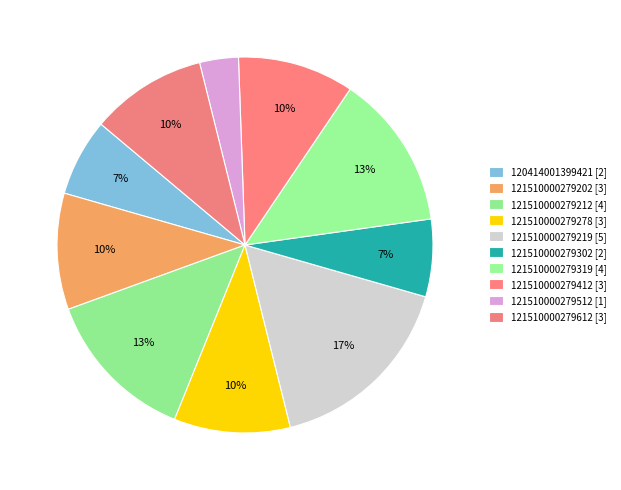

To the nearest percent, what is the average slice percentage?

10%